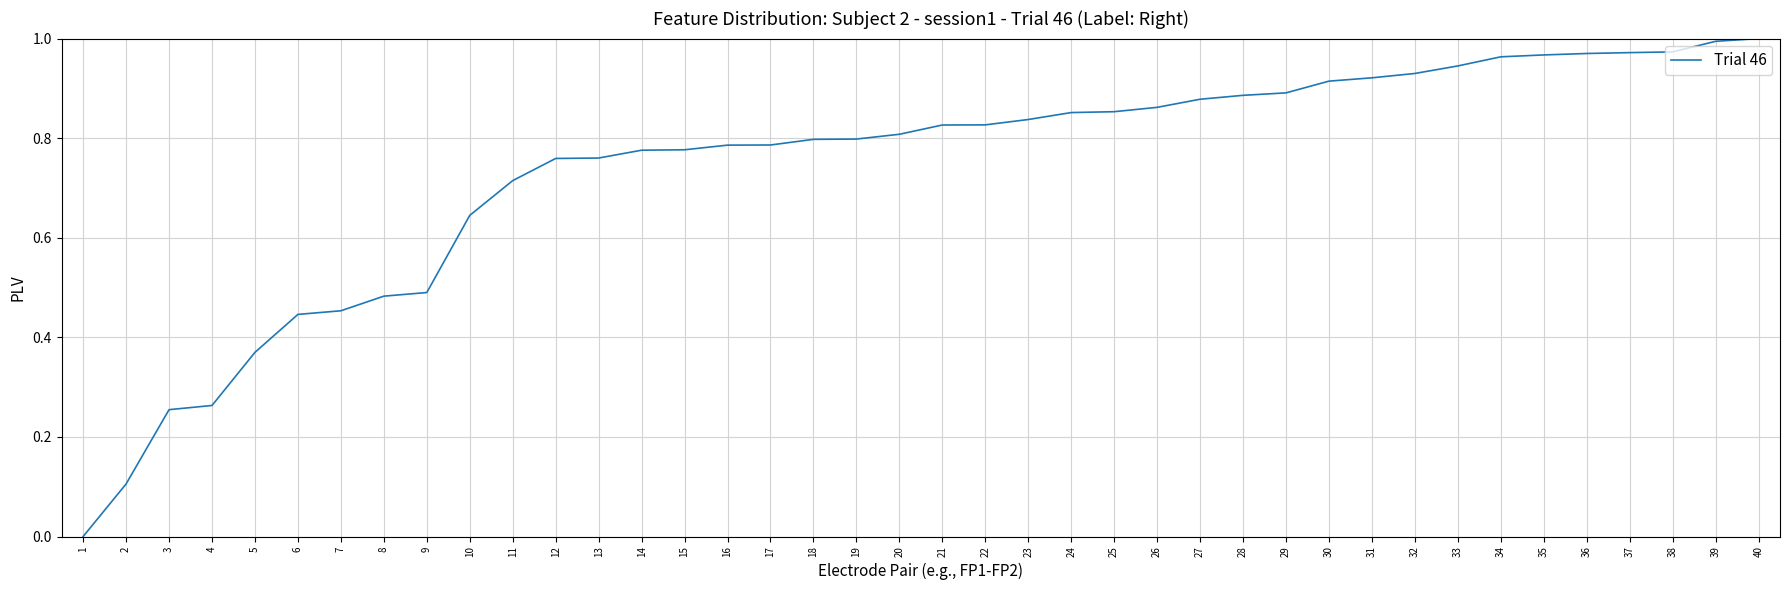

How many categories are shown in the chart?

40